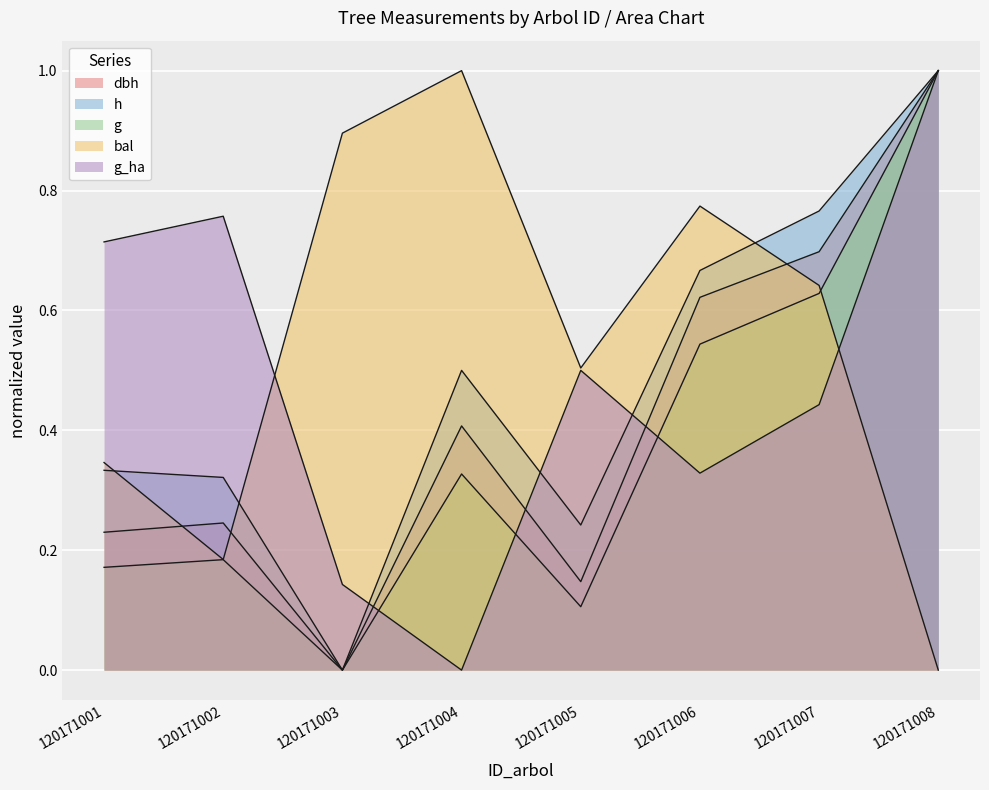

True or false: h and g_ha intersect in this chart.

True